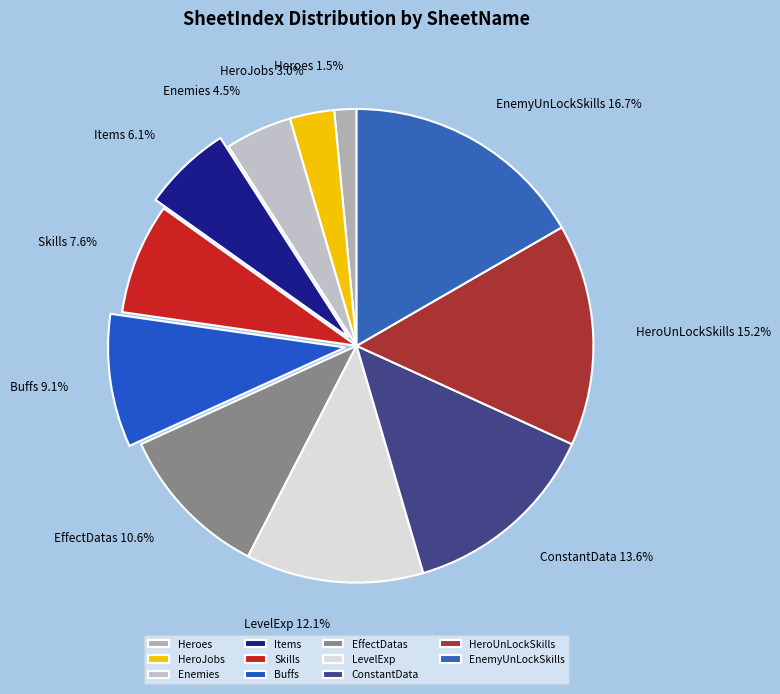

True or false: ConstantData accounts for 14% of the total.

True